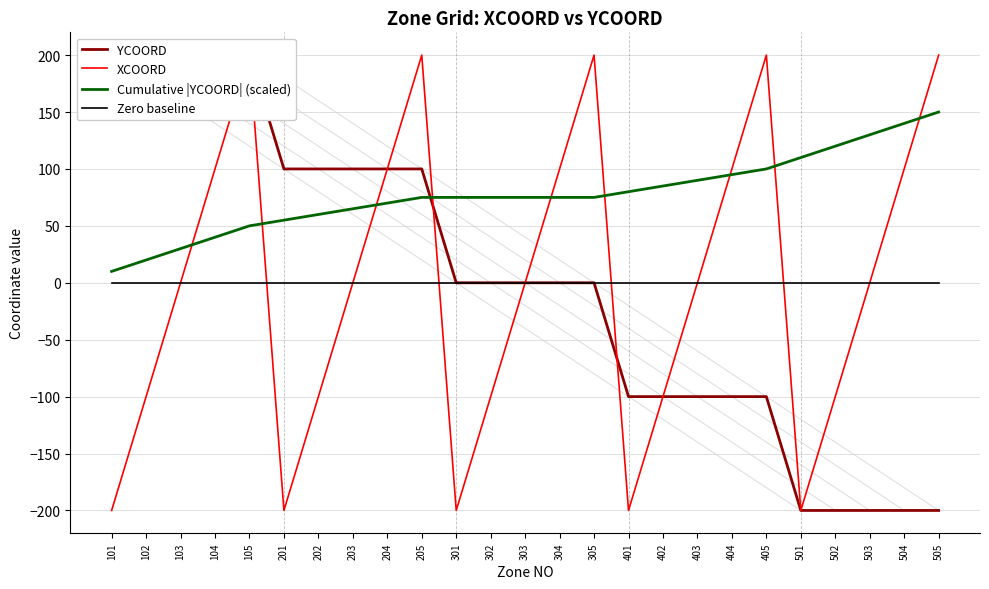

What is the value of the Cumulative |YCOORD| (scaled) point at the 2nd from the left?

20